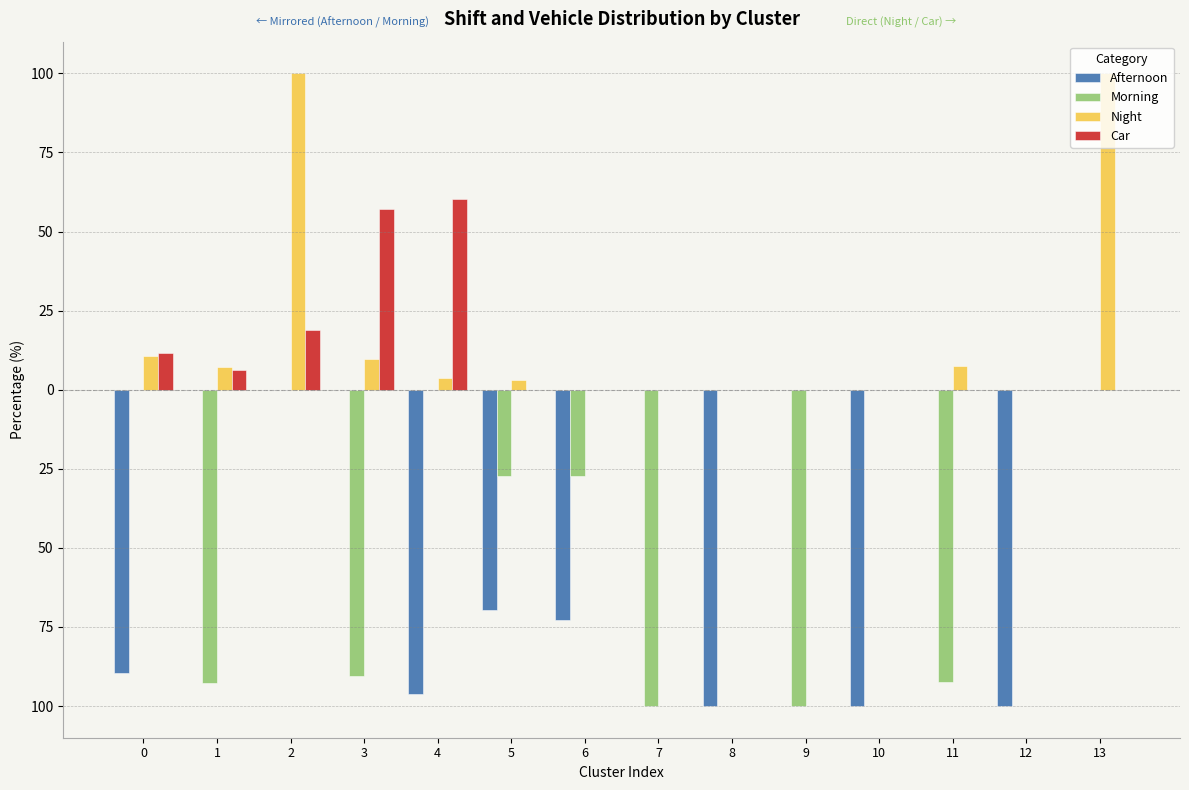

What is the total value across all series at 4?

-32.3